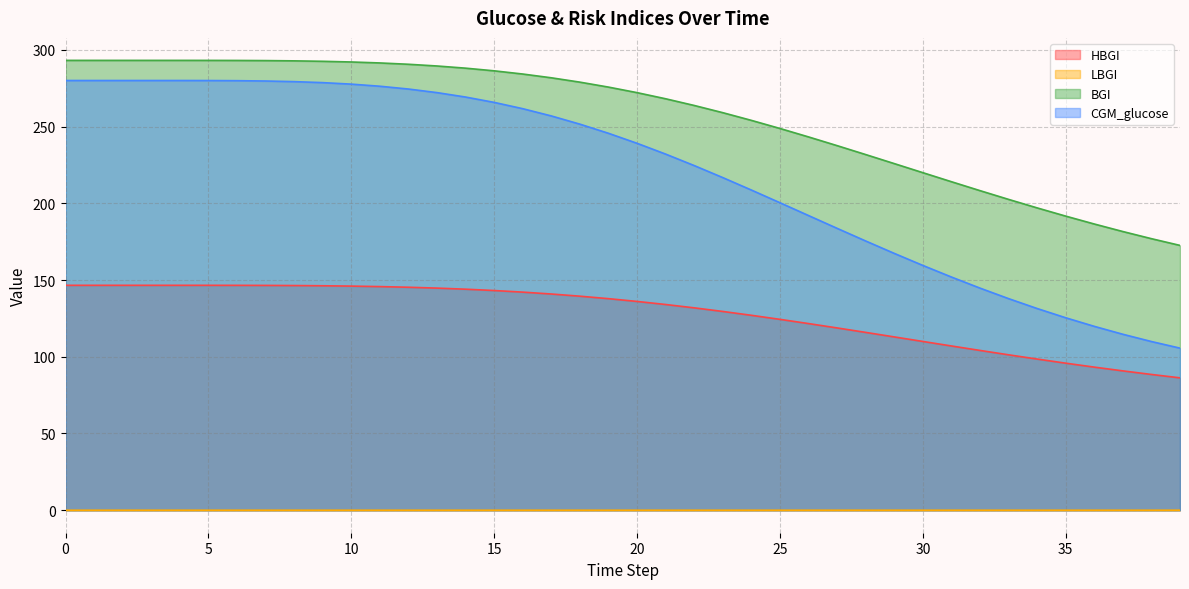

At how many categories does at least one series exceed 184?

37